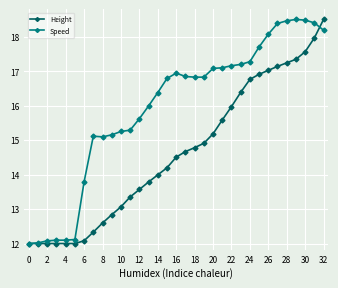

What is the lowest value of the Height series?

12.0